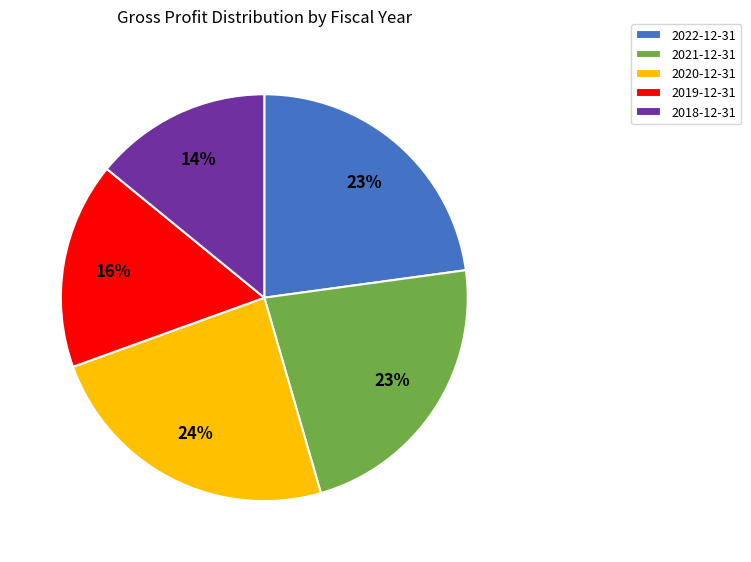

Is there any slice that represents more than half of the pie?

No